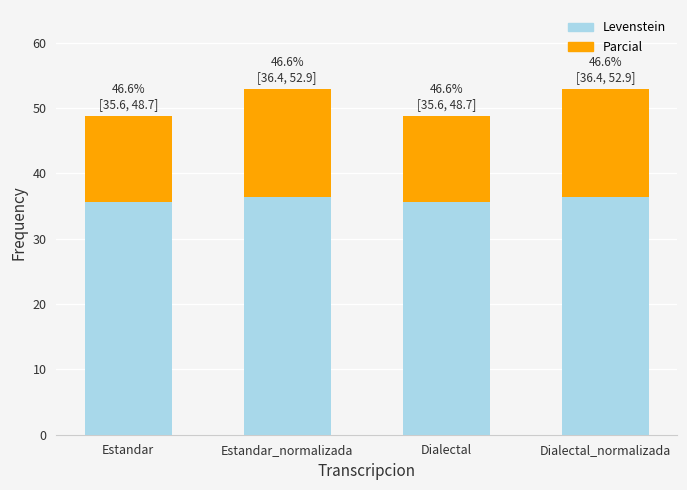

Reading right to left, list the values for the Levenstein series.

Dialectal_normalizada=36.4	Dialectal=35.6	Estandar_normalizada=36.4	Estandar=35.6